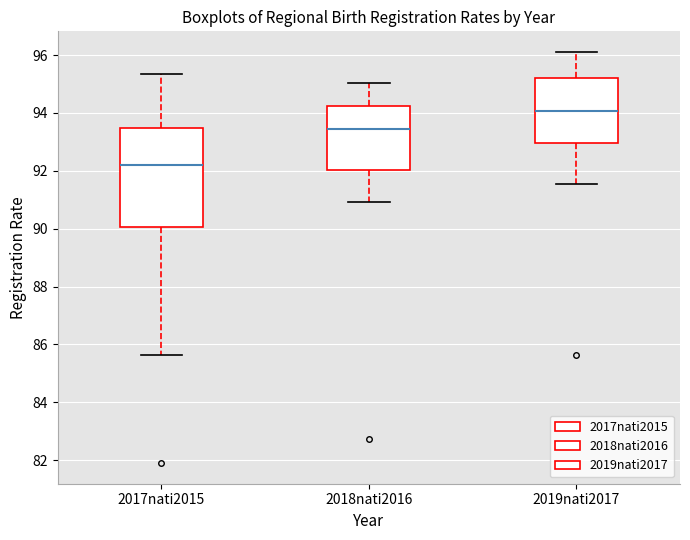

Comparing the boxes themselves (not the whiskers), which one is the tallest?

2017nati2015